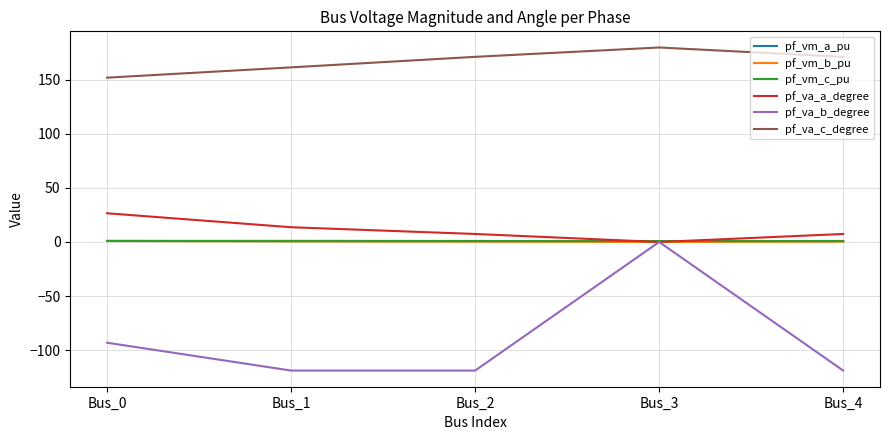

Which series has the widest spread of values?

pf_va_b_degree